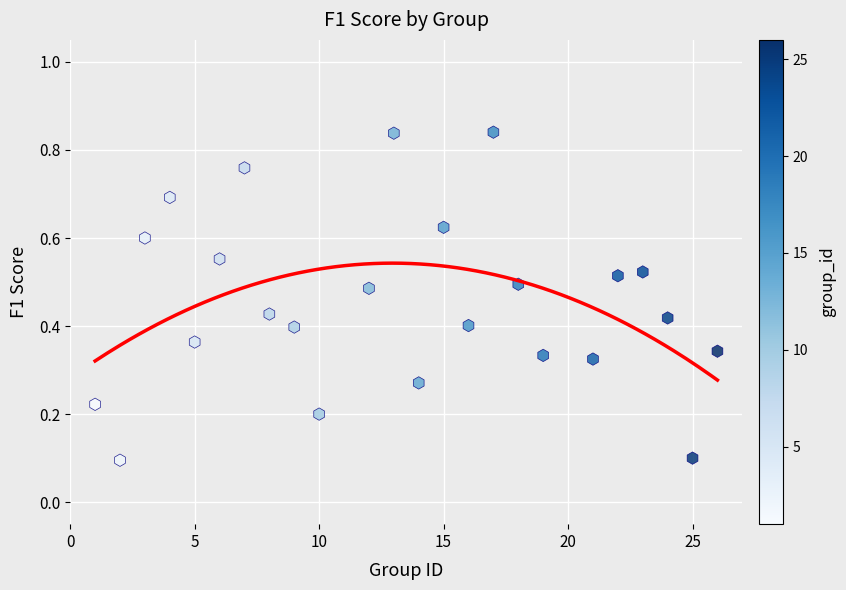

What is the range of Y values (max minus min)?

0.7